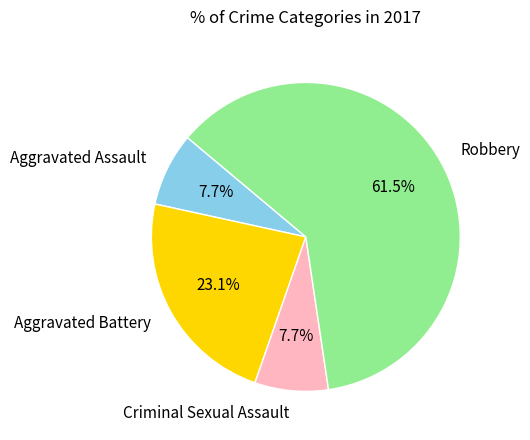

Is there any slice that represents more than half of the pie?

Yes